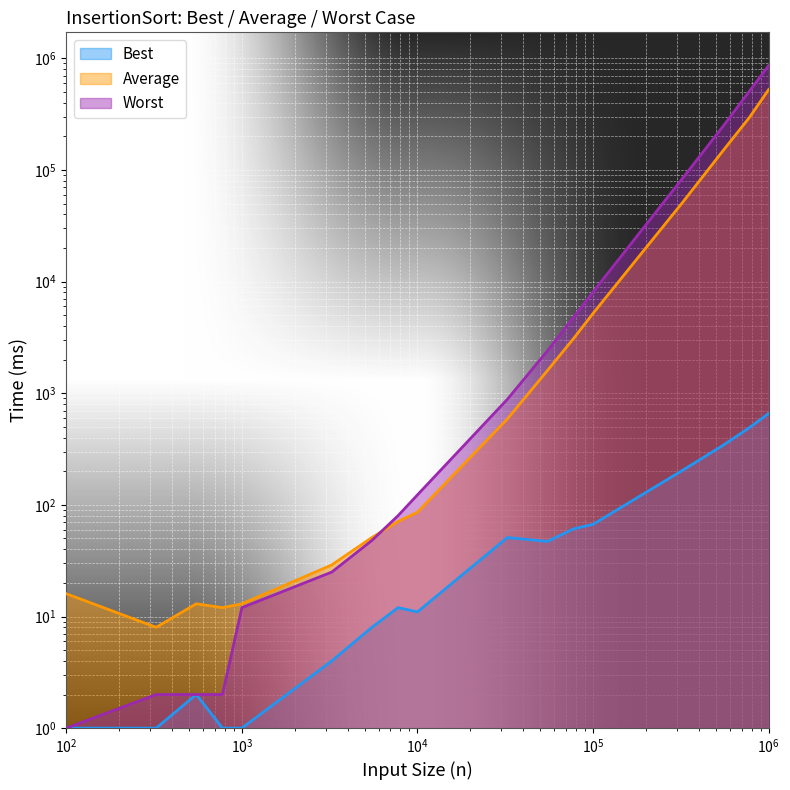

What is the minimum value for Best?

1